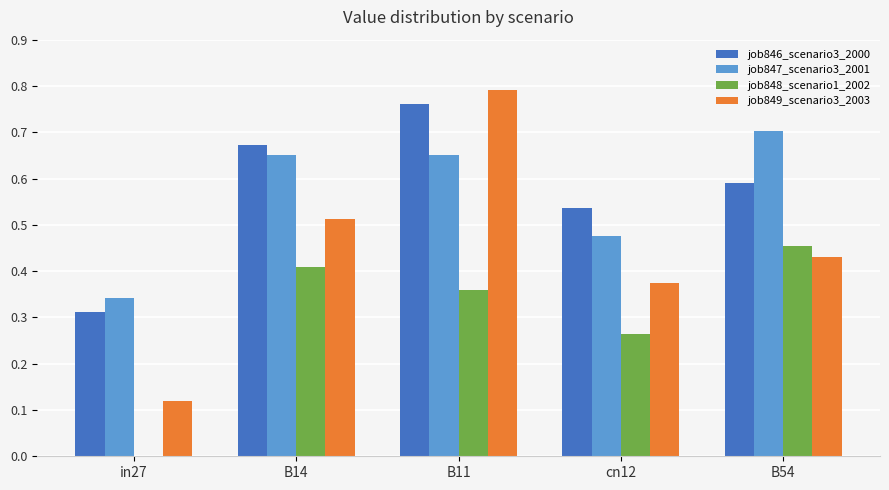

Does the chart contain stacked bars?

No